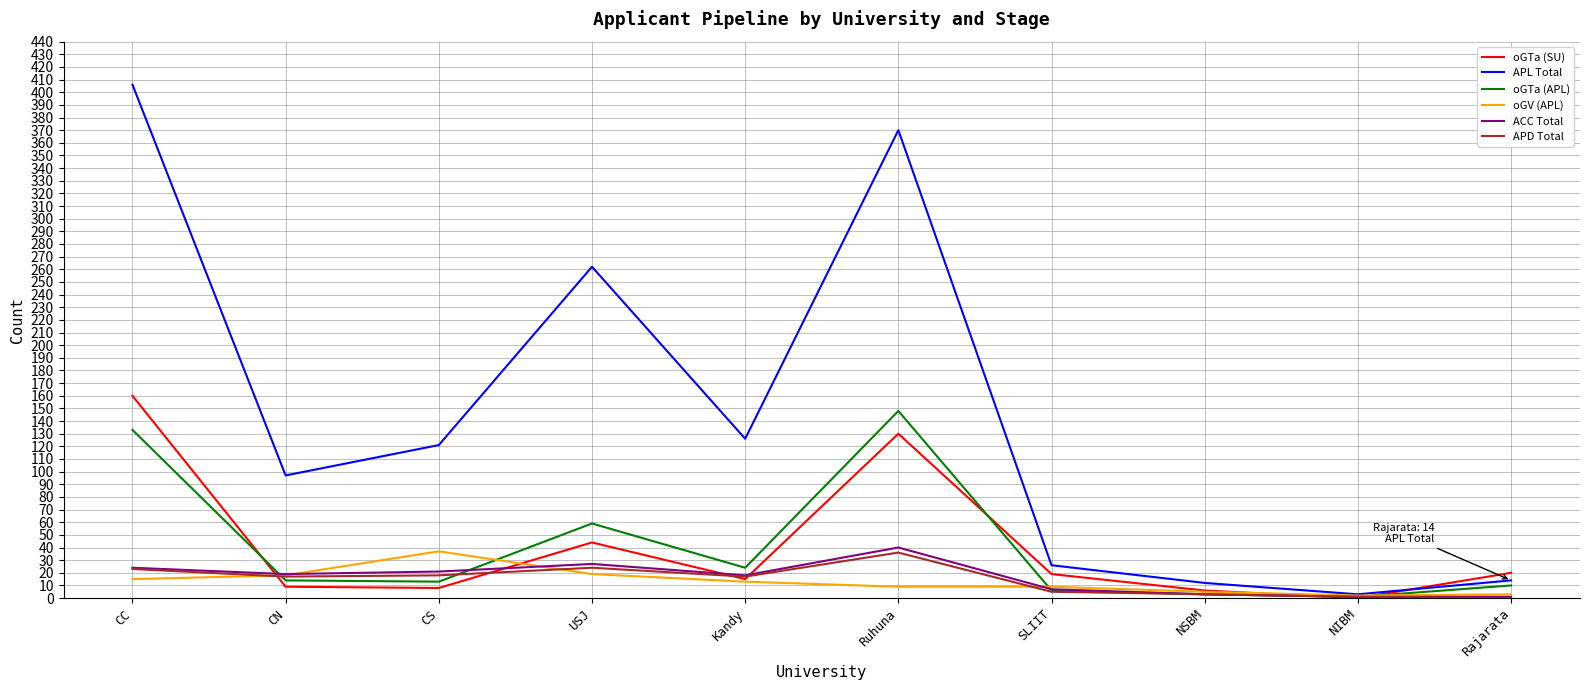

What is the sum of the oGTa (APL) values at NIBM and NSBM?

4